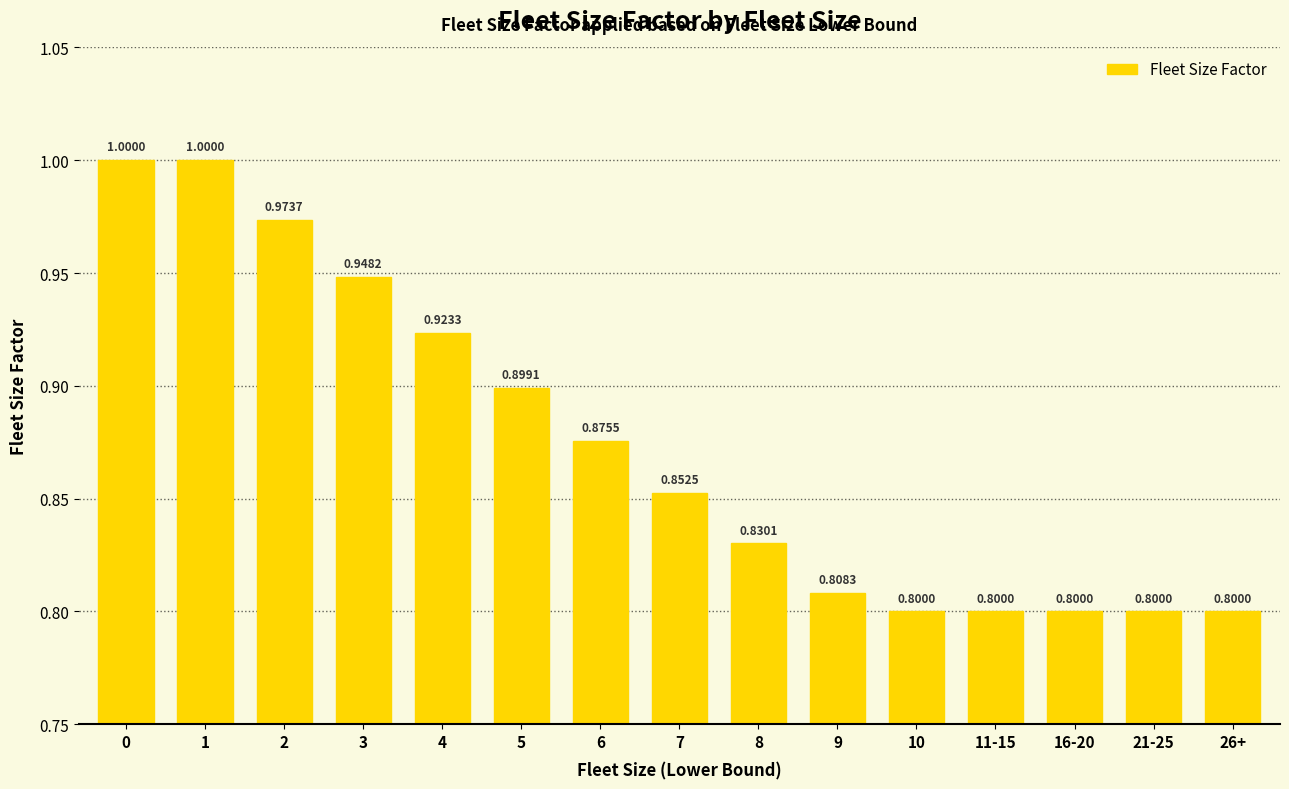

What is the sum of all values?

13.1